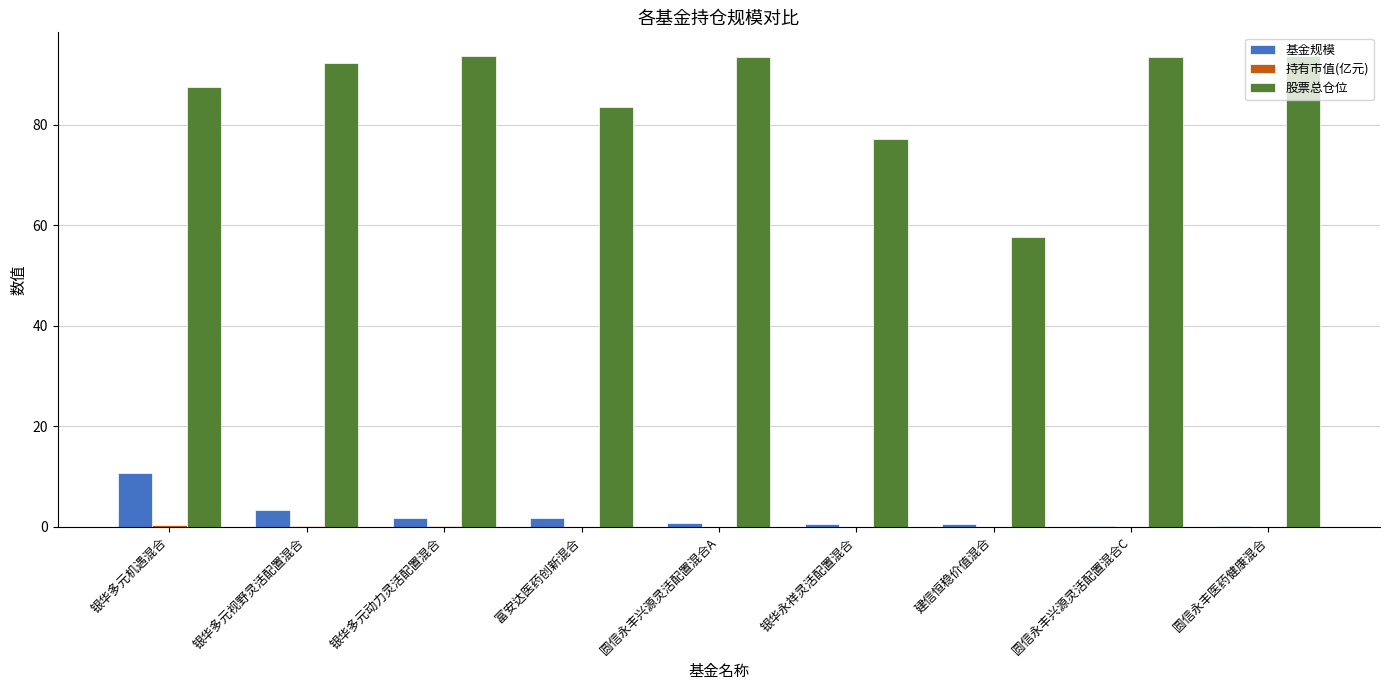

At which label is 股票总仓位 closest to 75?

银华永祥灵活配置混合